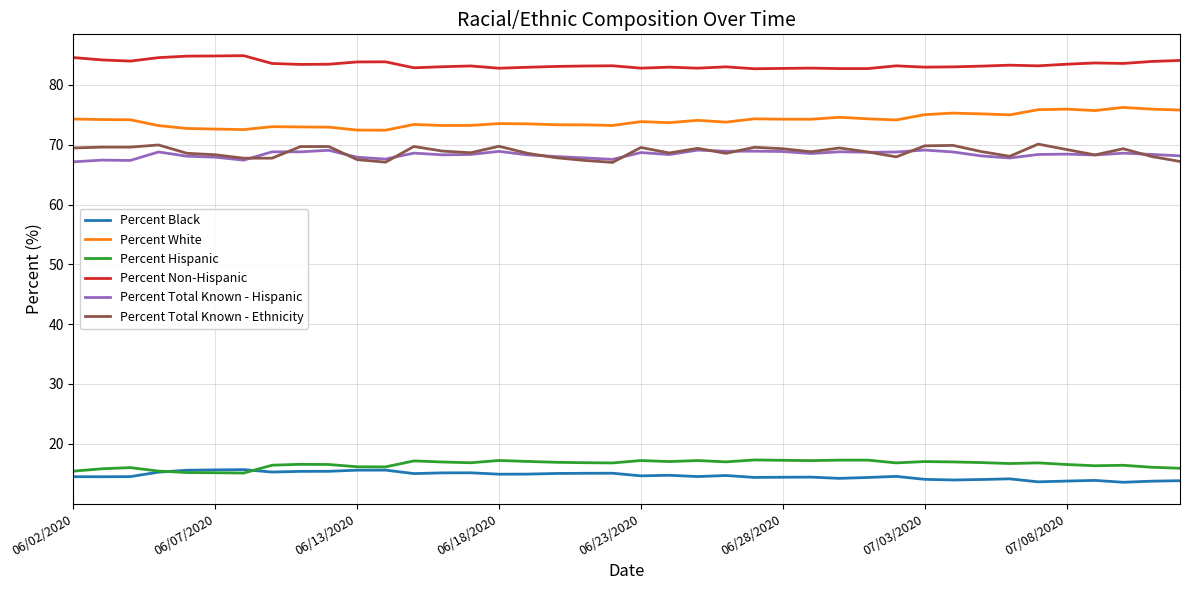

Which series has the largest total across all categories?

Percent Non-Hispanic